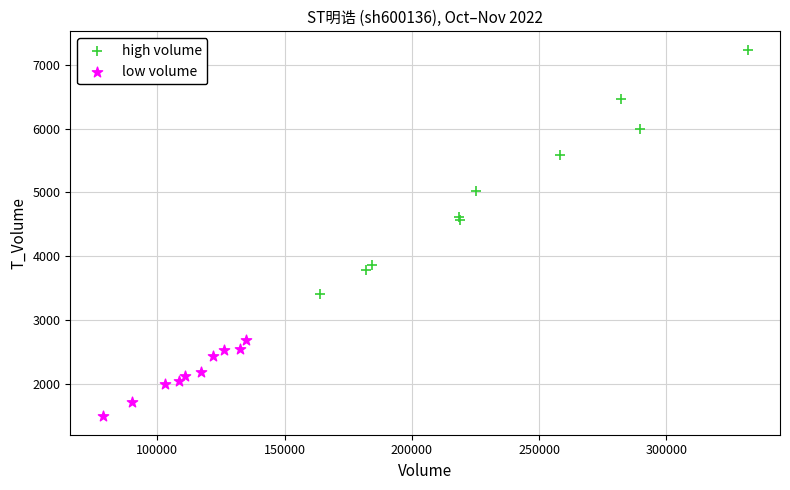

Which series has the largest Y range (max minus min)?

high volume